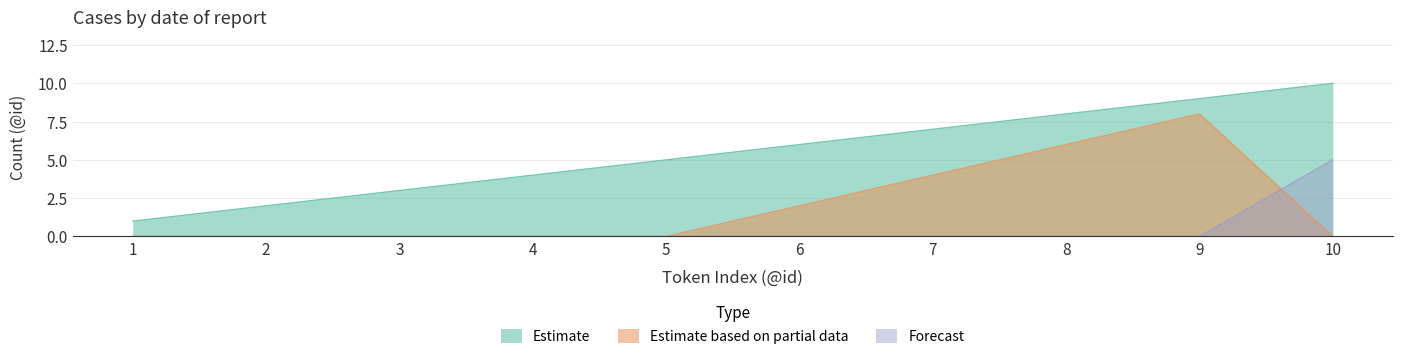

Is the value of Estimate based on partial data at 3 greater than the value of Forecast at 4?

No